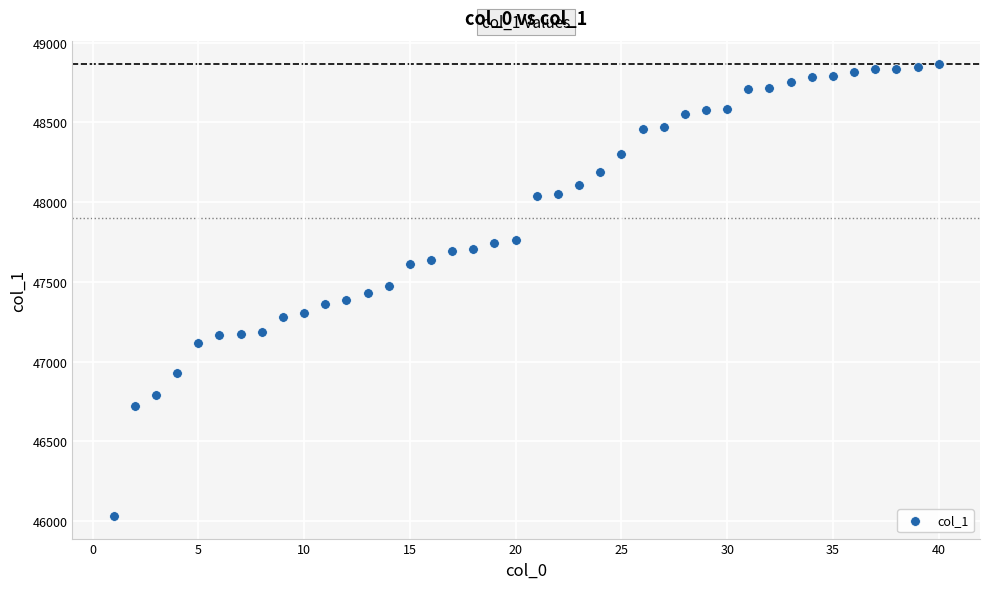

What is the range of X values (max minus min)?

39